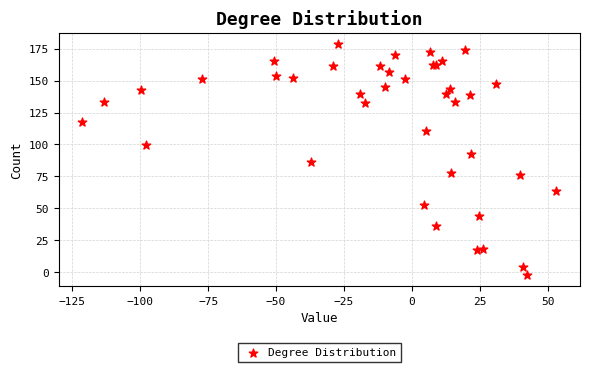

What Y value in the scatter plot is closest to 88?

85.9